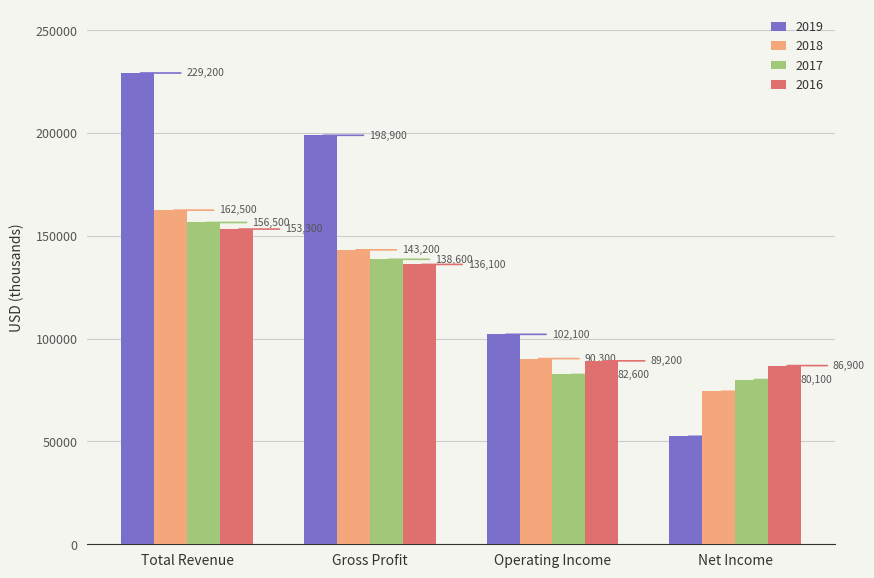

Which series changed the most between Gross Profit and Operating Income?

2019